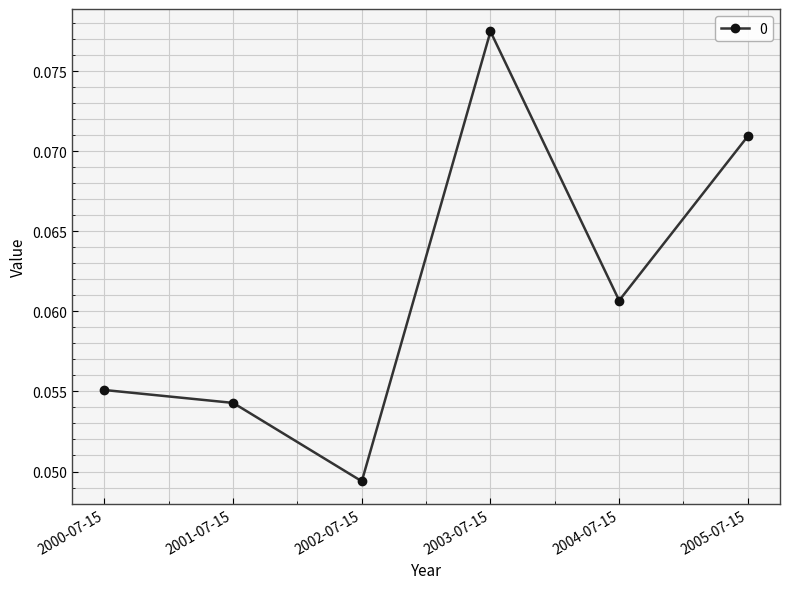

What position from the right is 2003-07-15?

3